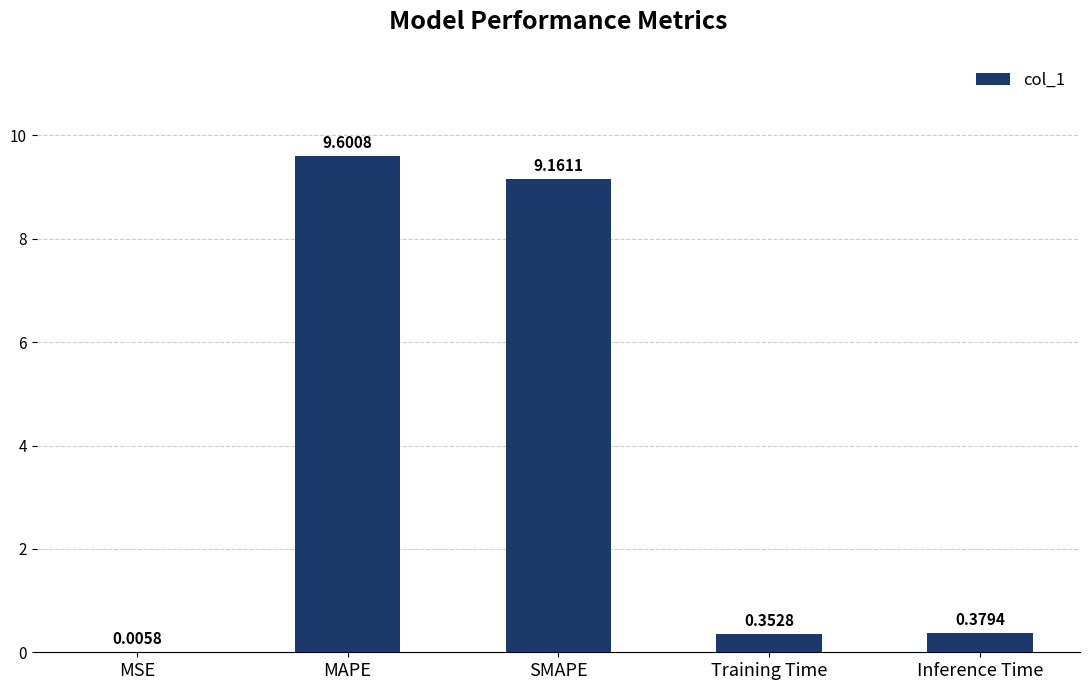

The value at SMAPE is 12.2. True or false?

False